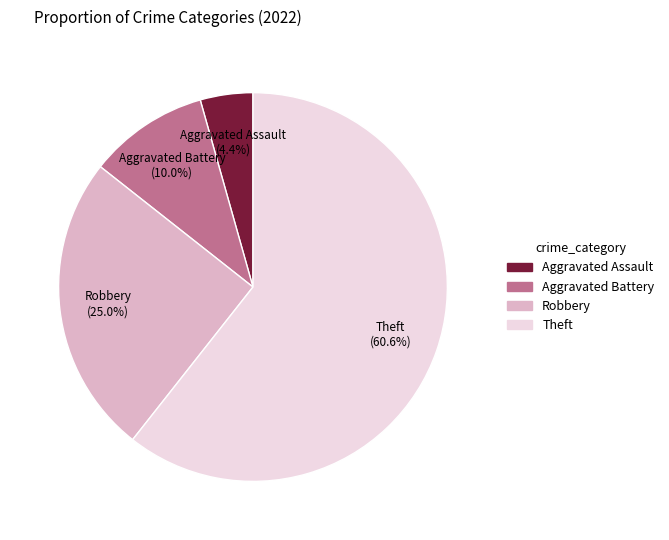

Which slice represents more than half of the pie?

Theft